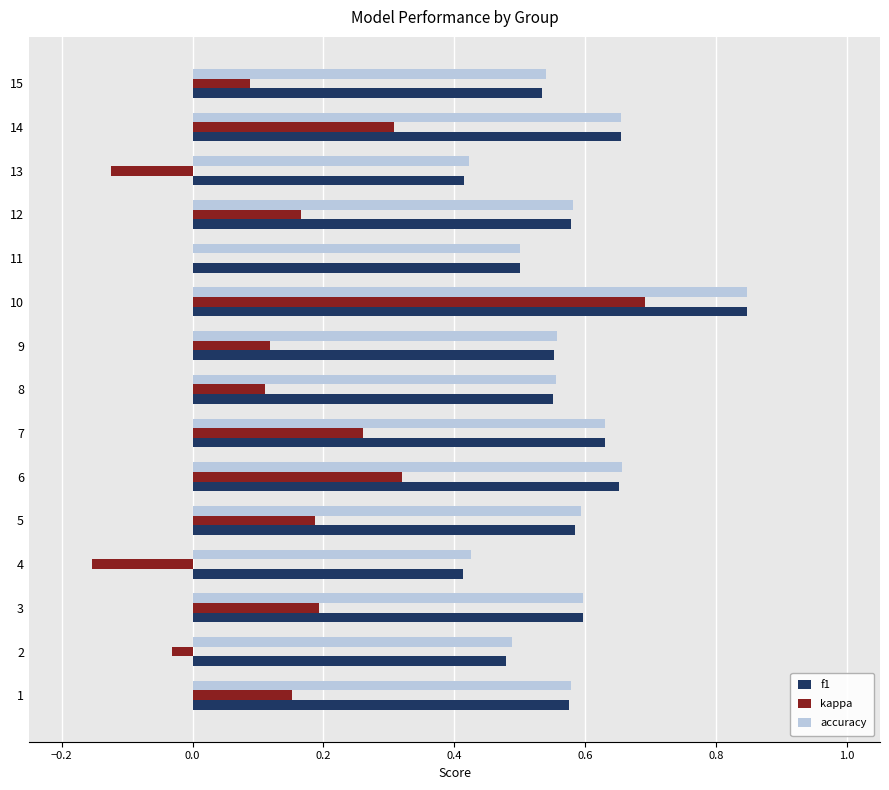

The f1 series shows 1.1 at 7. True or false?

False